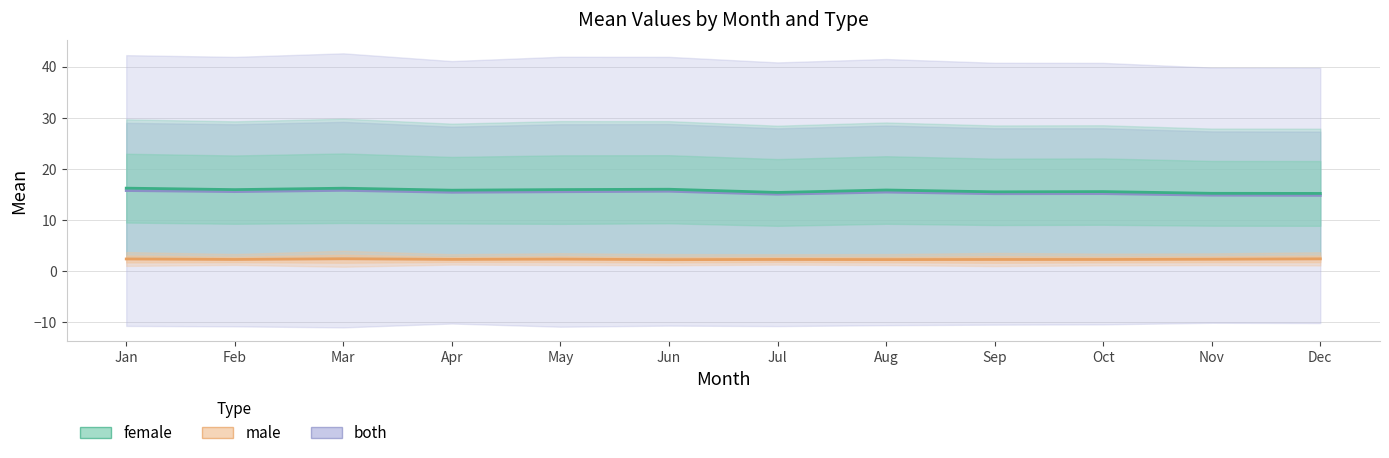

How many categories are shown in the chart?

12